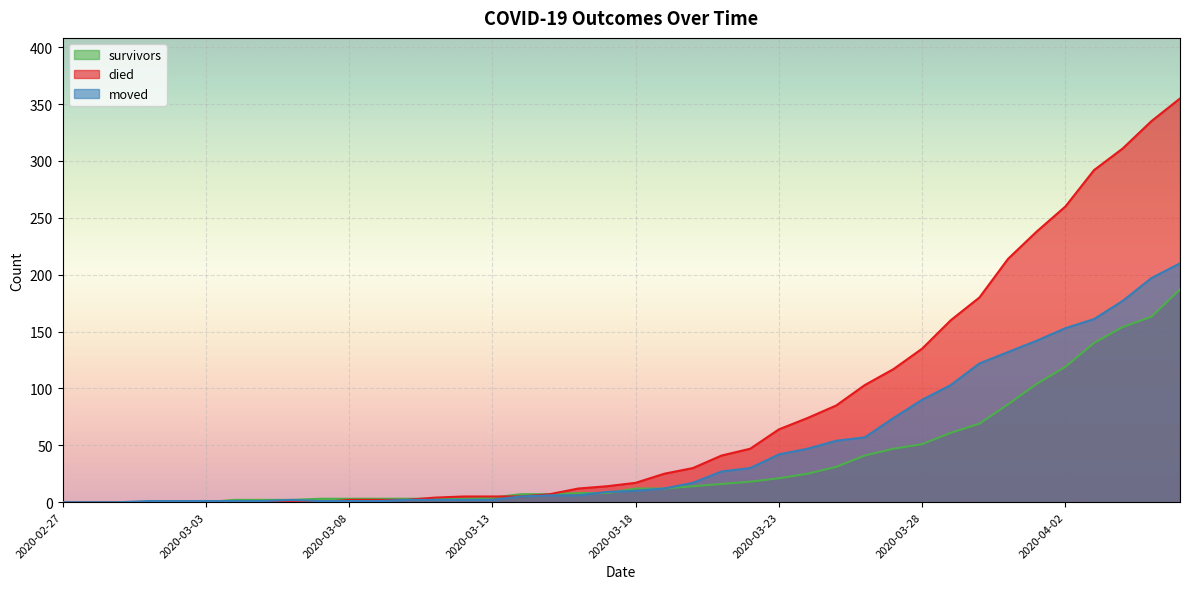

Does the chart display data point markers on the line(s)?

No